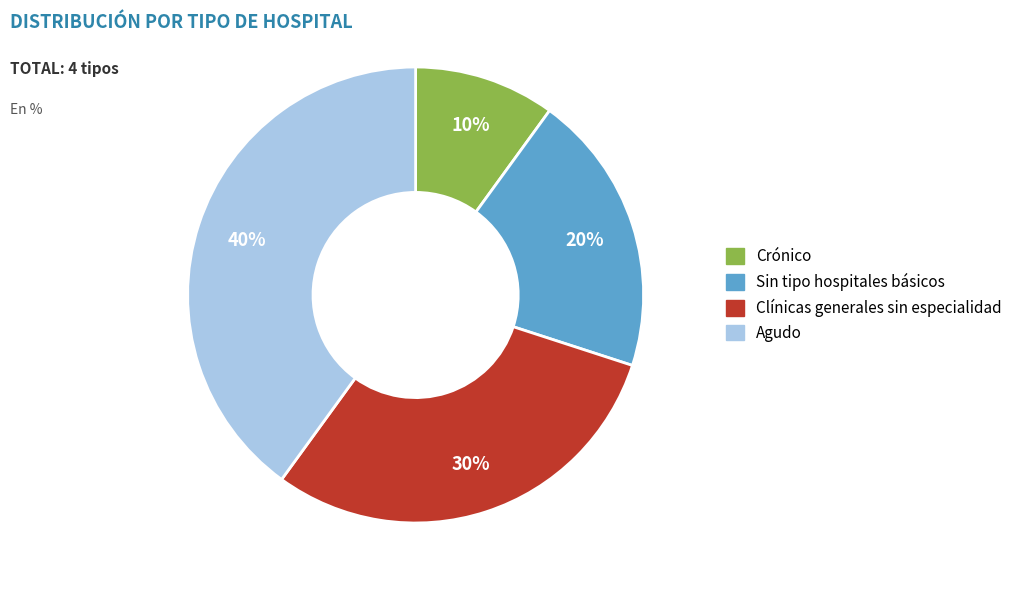

Is Clínicas generales sin especialidad the majority of the pie?

No